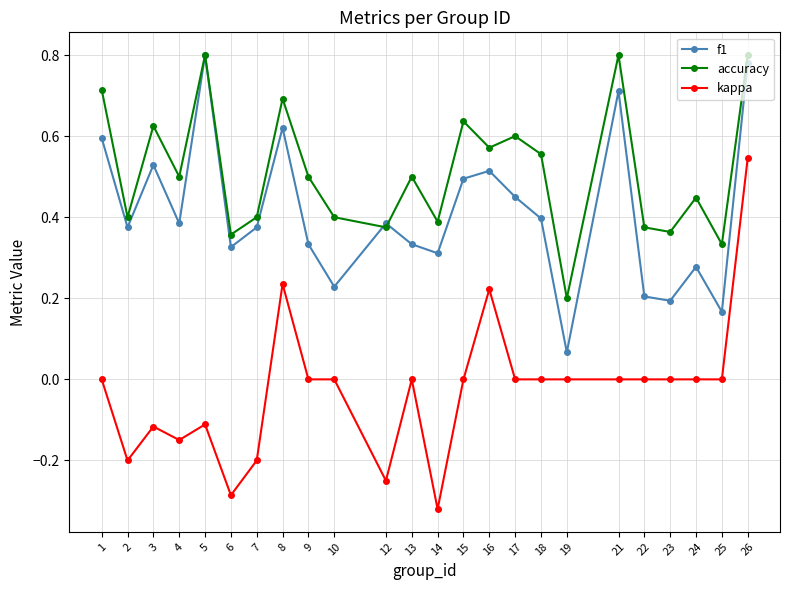

Does the chart have visible grid lines?

Yes